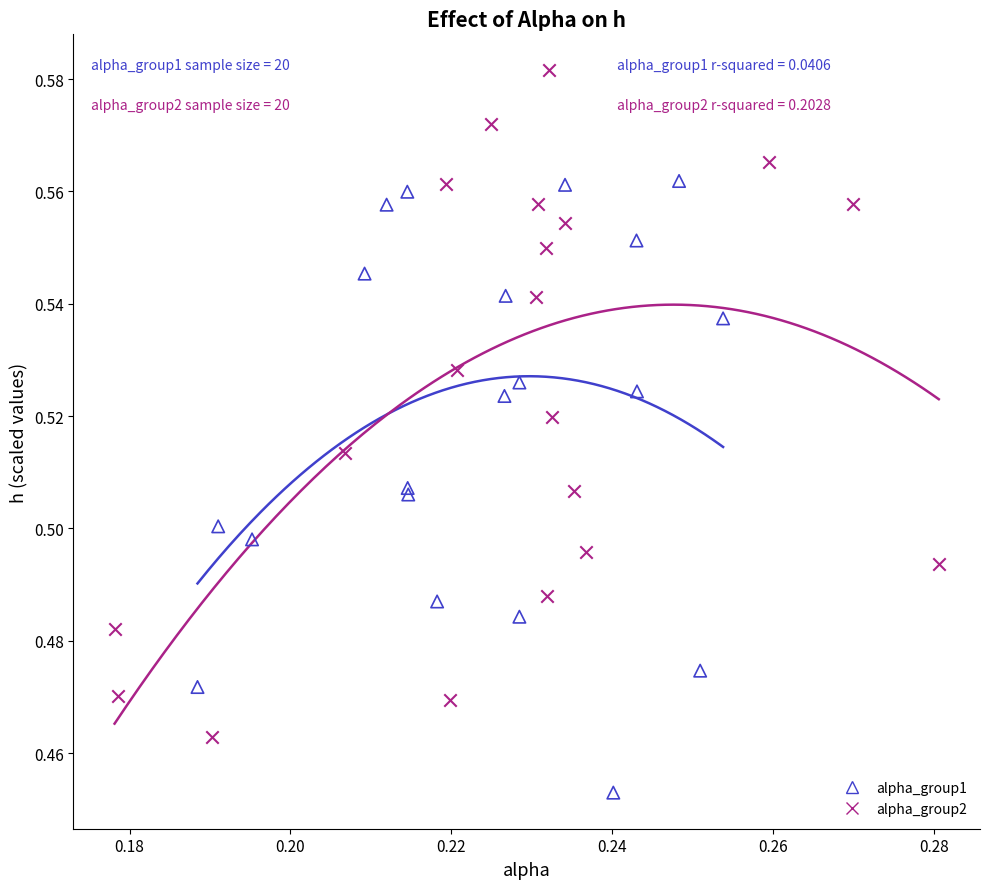

Which series reaches the minimum Y coordinate?

alpha_group1